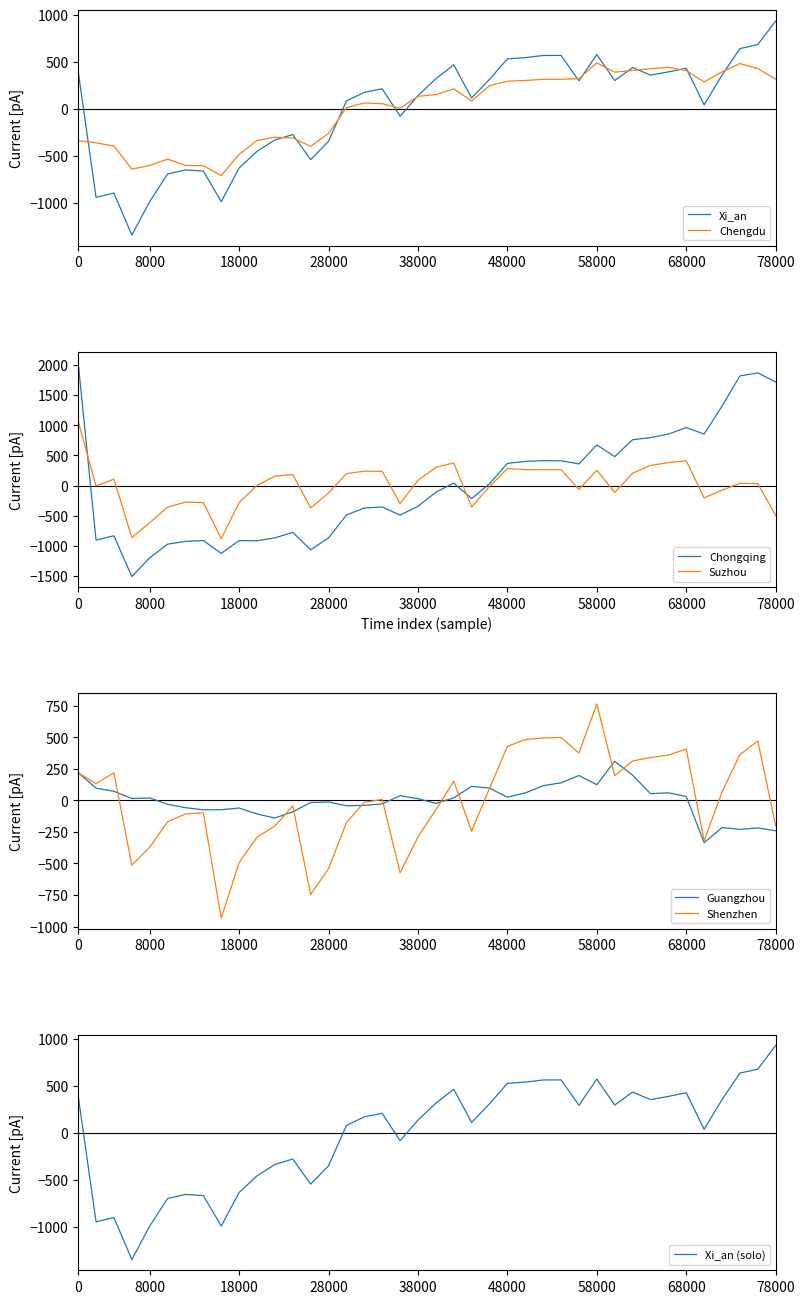

True or false: Chongqing has a value of 584.0 at 78000.

False